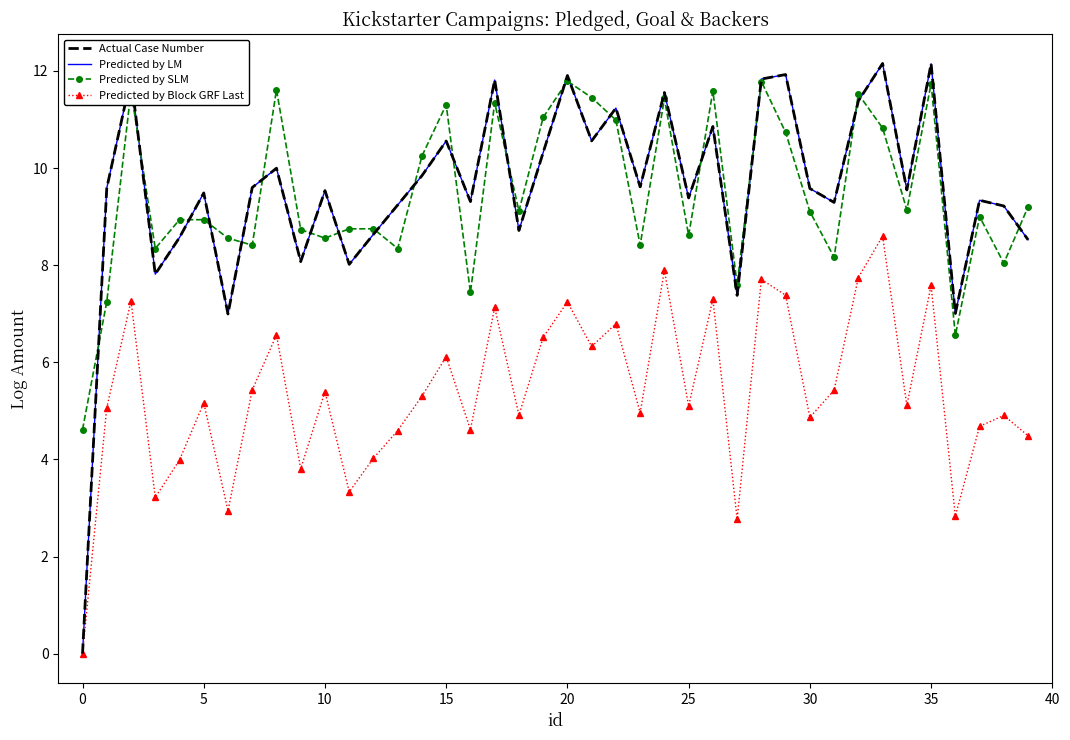

Reading left to right, what are all the values shown in this chart?

Actual Case Number: 0.0	9.6	11.9	7.8	8.6	9.5	7.0	9.6	10.0	8.1	9.5	8.0	8.6	9.2	9.8	10.6	9.3	11.8	8.7	10.3	11.9	10.6	11.2	9.6	11.6	9.4	10.9	7.4	11.8	11.9	9.6	9.3	11.4	12.2	9.5	12.1	7.0	9.3	9.2	8.5
Predicted by LM: 0.0	9.6	11.9	7.8	8.6	9.5	7.0	9.6	10.0	8.1	9.5	8.0	8.6	9.2	9.8	10.6	9.3	11.8	8.7	10.3	11.9	10.6	11.2	9.6	11.6	9.4	10.9	7.4	11.8	11.9	9.6	9.3	11.4	12.2	9.5	12.1	7.0	9.3	9.2	8.5
Predicted by SLM: 4.6	7.2	11.6	8.3	8.9	8.9	8.6	8.4	11.6	8.7	8.6	8.7	8.7	8.3	10.2	11.3	7.4	11.3	9.1	11.0	11.8	11.5	11.0	8.4	11.4	8.6	11.6	7.6	11.8	10.7	9.1	8.2	11.5	10.8	9.1	11.7	6.6	9.0	8.0	9.2
Predicted by Block GRF Last: 0.0	5.1	7.3	3.2	4.0	5.2	2.9	5.4	6.6	3.8	5.4	3.3	4.0	4.6	5.3	6.1	4.6	7.1	4.9	6.5	7.2	6.3	6.8	5.0	7.9	5.1	7.3	2.8	7.7	7.4	4.9	5.4	7.7	8.6	5.1	7.6	2.8	4.7	4.9	4.5